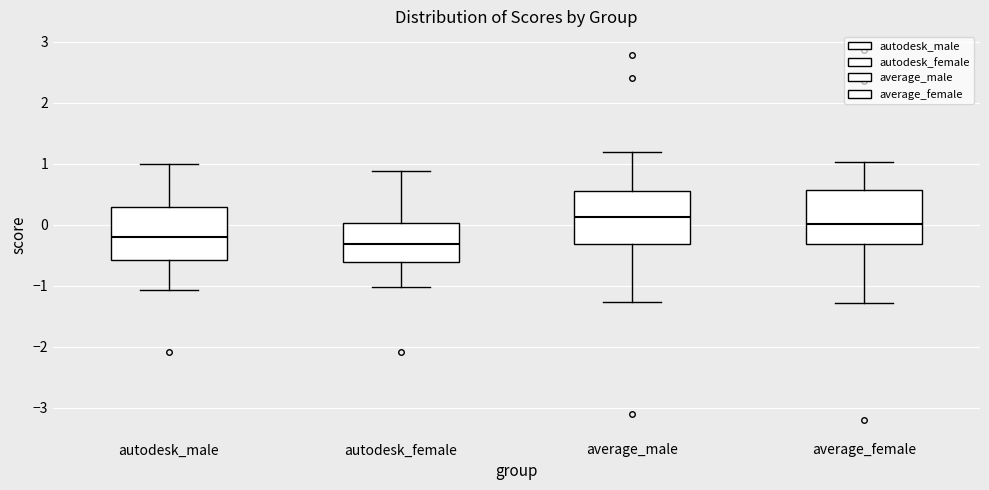

Where does the median line of the box for autodesk_female sit on the y-axis? The values are not printed on the chart, so give them approximately, as read against the axis.

-0.3